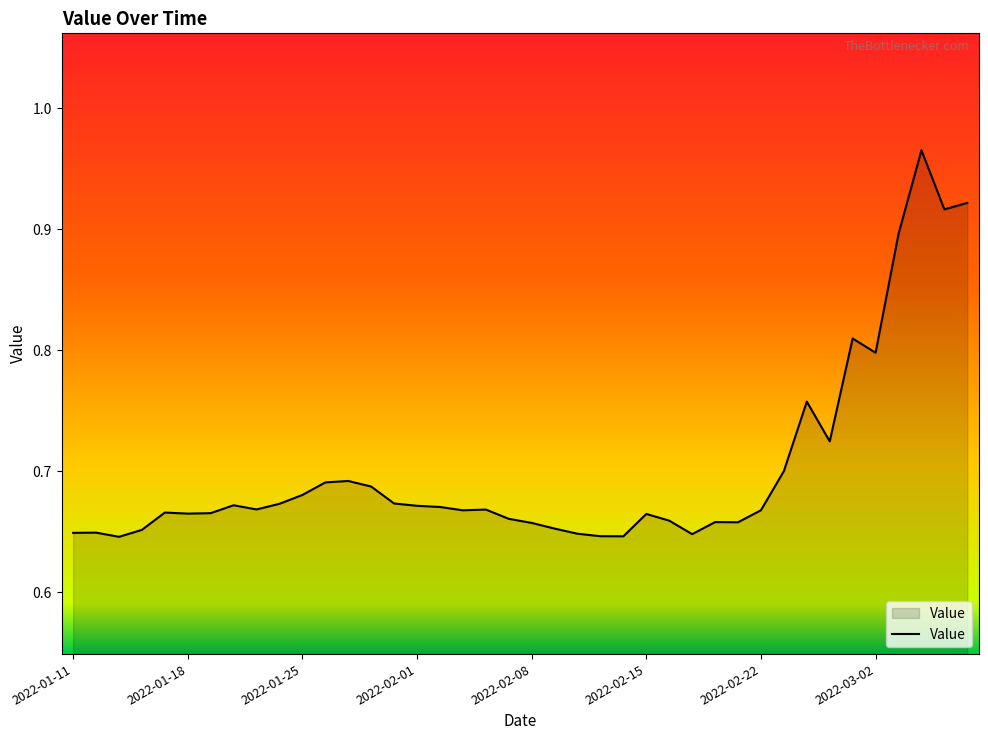

What is the difference between the maximum and minimum values?

0.3